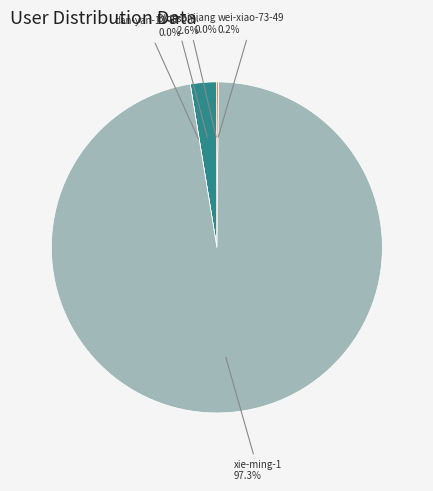

Is there any slice that represents more than half of the pie?

Yes